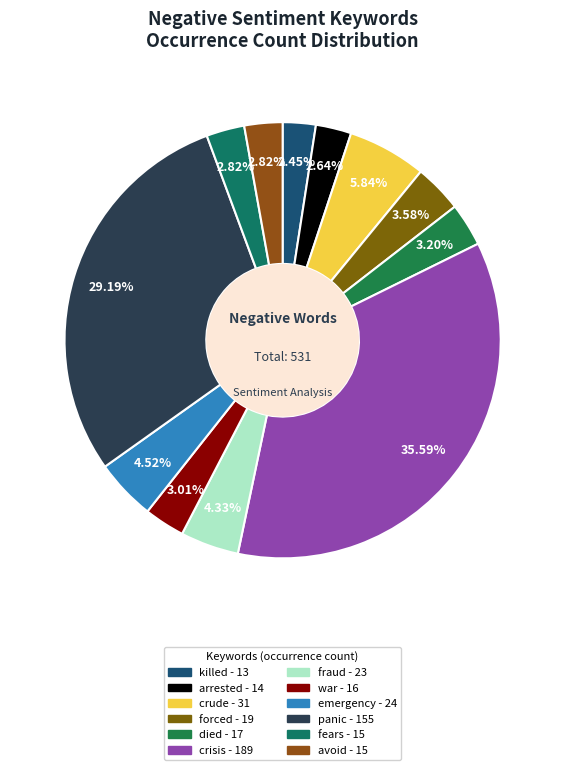

What is the change in value from fraud to emergency?

+1